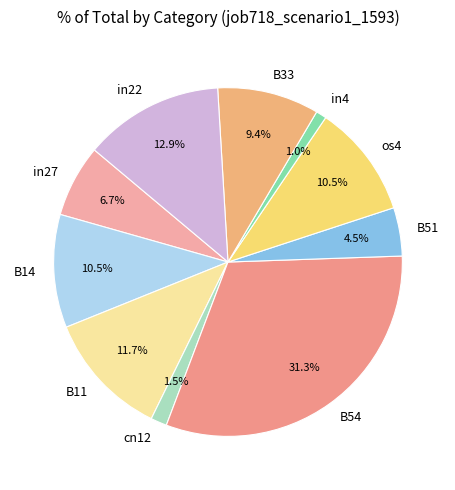

How many slices are in this pie chart?

10